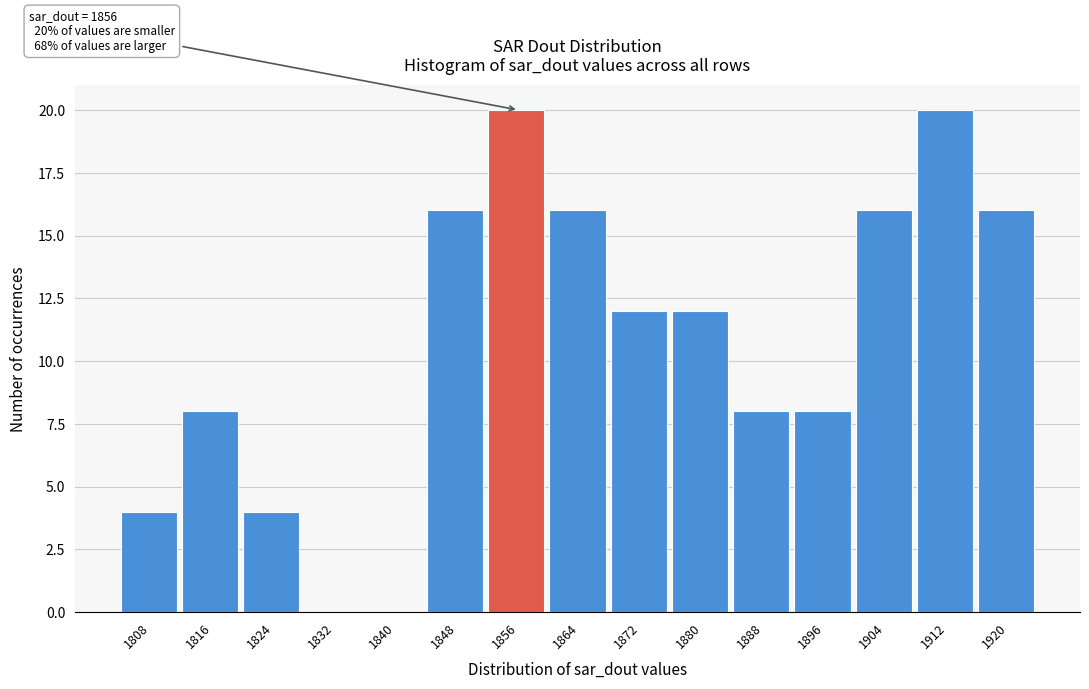

Reading left to right, list all the values displayed in this chart.

1808=4	1816=8	1824=4	1832=0	1840=0	1848=16	1856=20	1864=16	1872=12	1880=12	1888=8	1896=8	1904=16	1912=20	1920=16